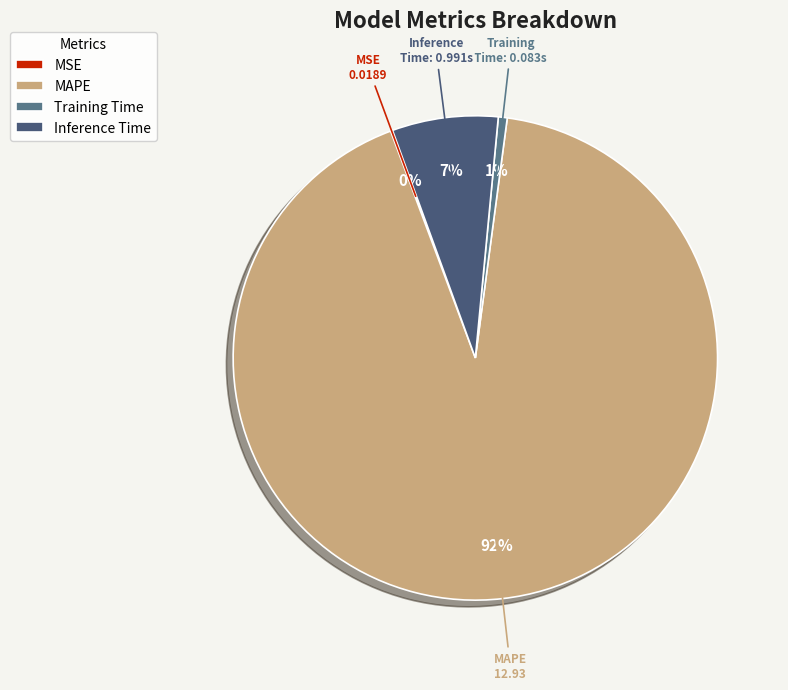

Which category has the biggest portion of the pie?

MAPE